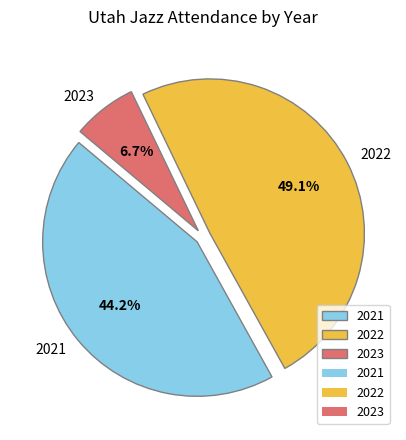

Do 2021 and 2023 together represent more than half of the pie?

Yes